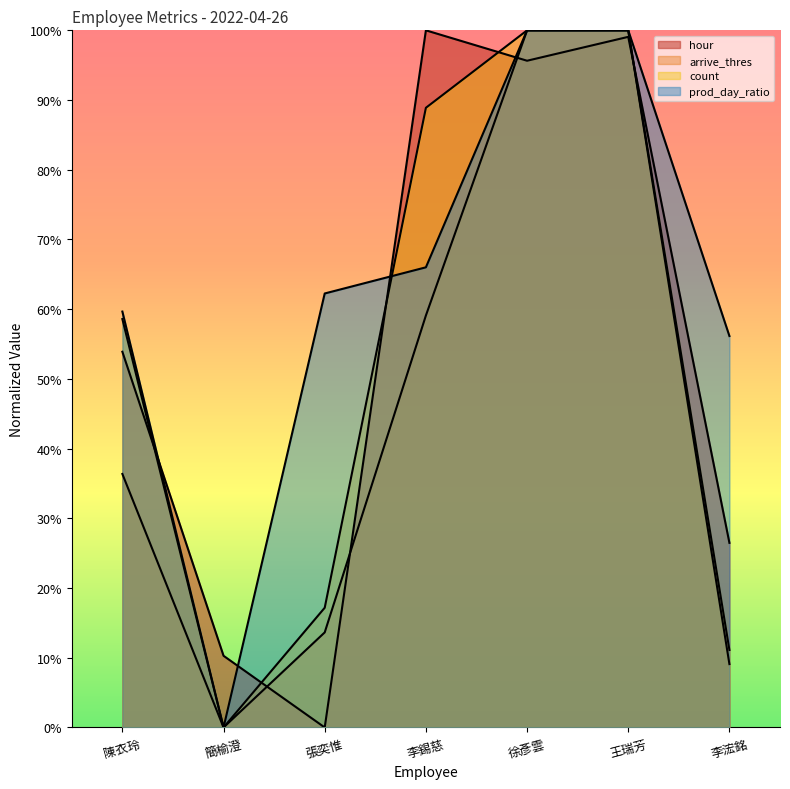

What is the approximate value of count at 張奕惟?

0.2